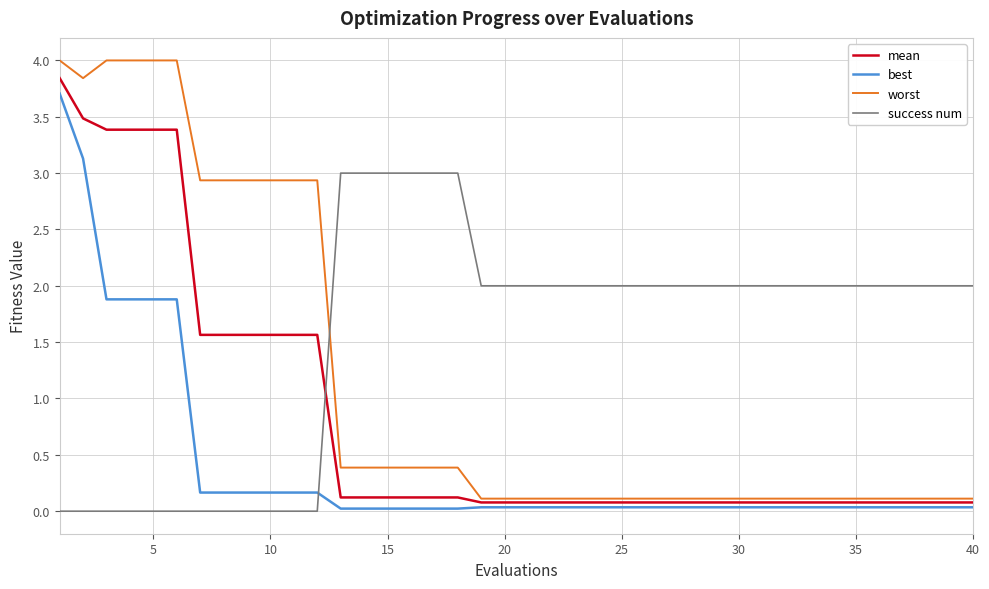

How many lines are shown in the chart?

4